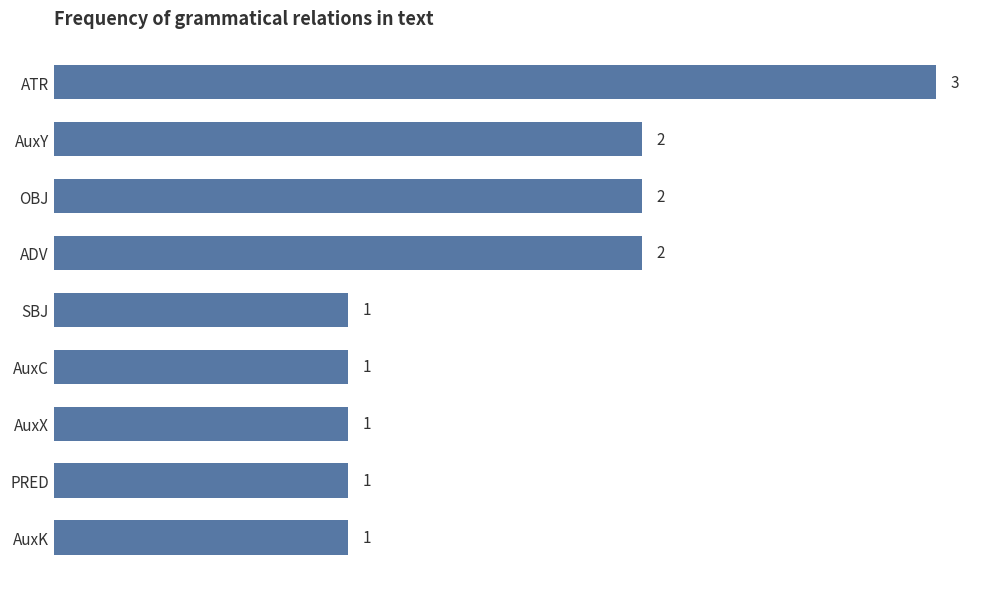

Is it true that the value at ATR is 3?

True